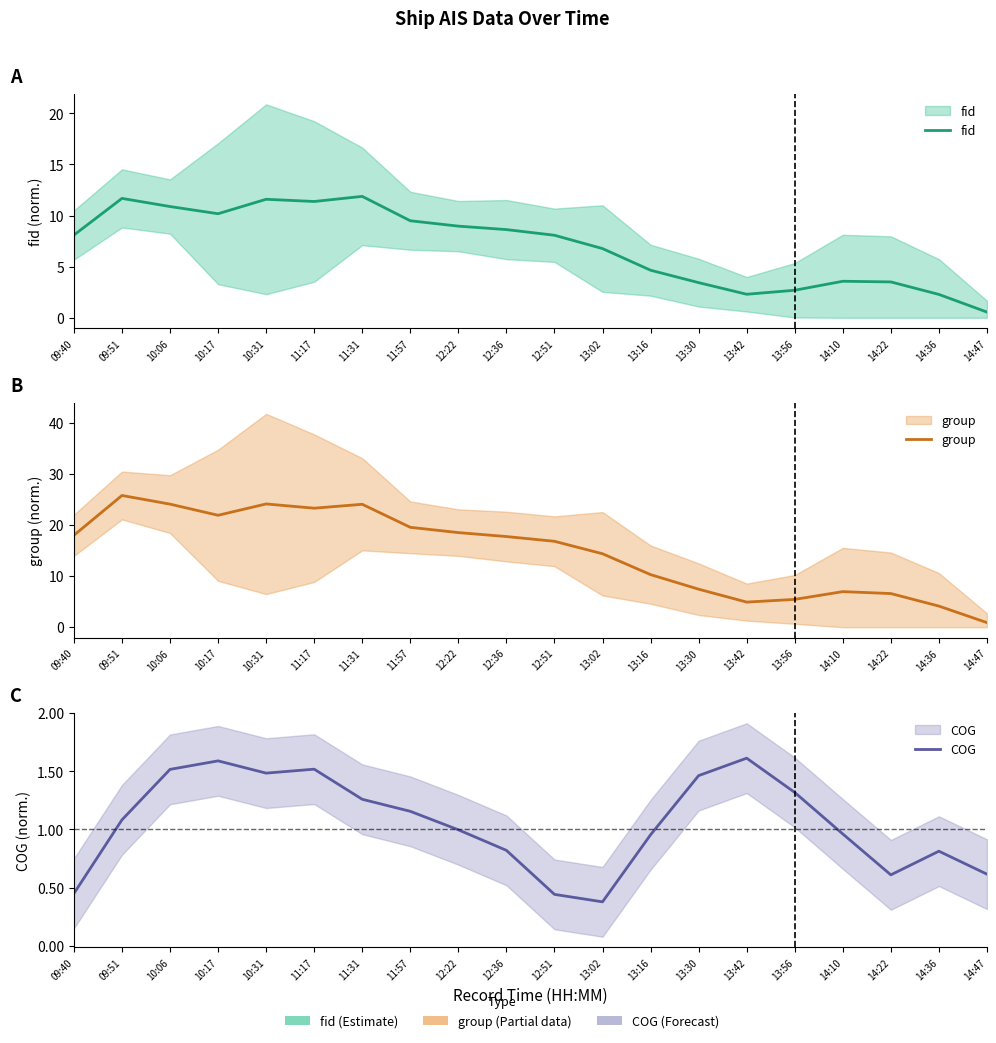

At which label is group closest to 13?

13:02